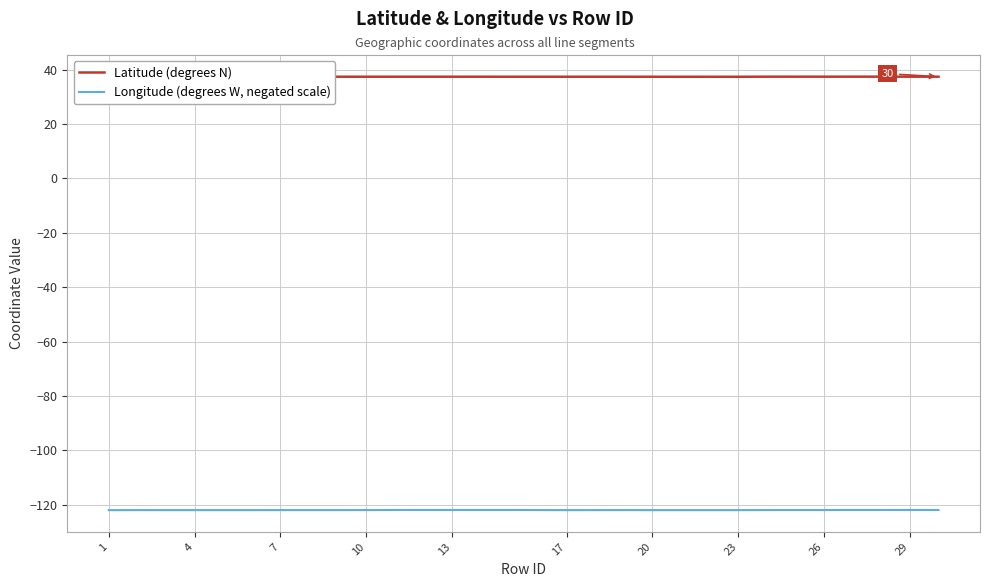

What is the sum of all Longitude (degrees W, negated scale) values?

-3537.1